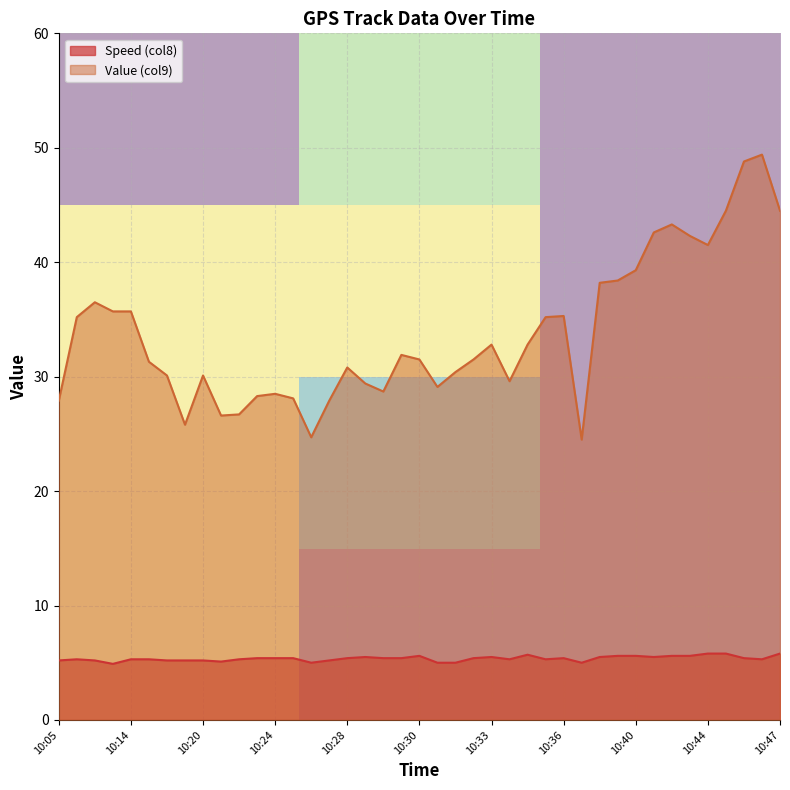

True or false: Speed (col8) and Value (col9) cross at least once.

False